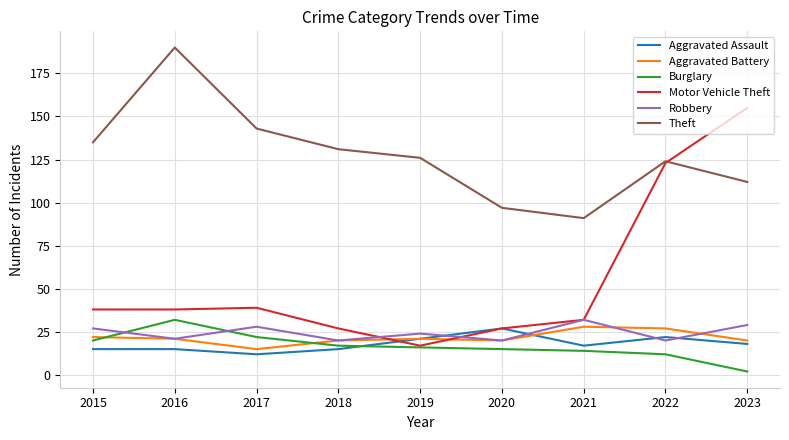

What is the maximum value for Motor Vehicle Theft?

155